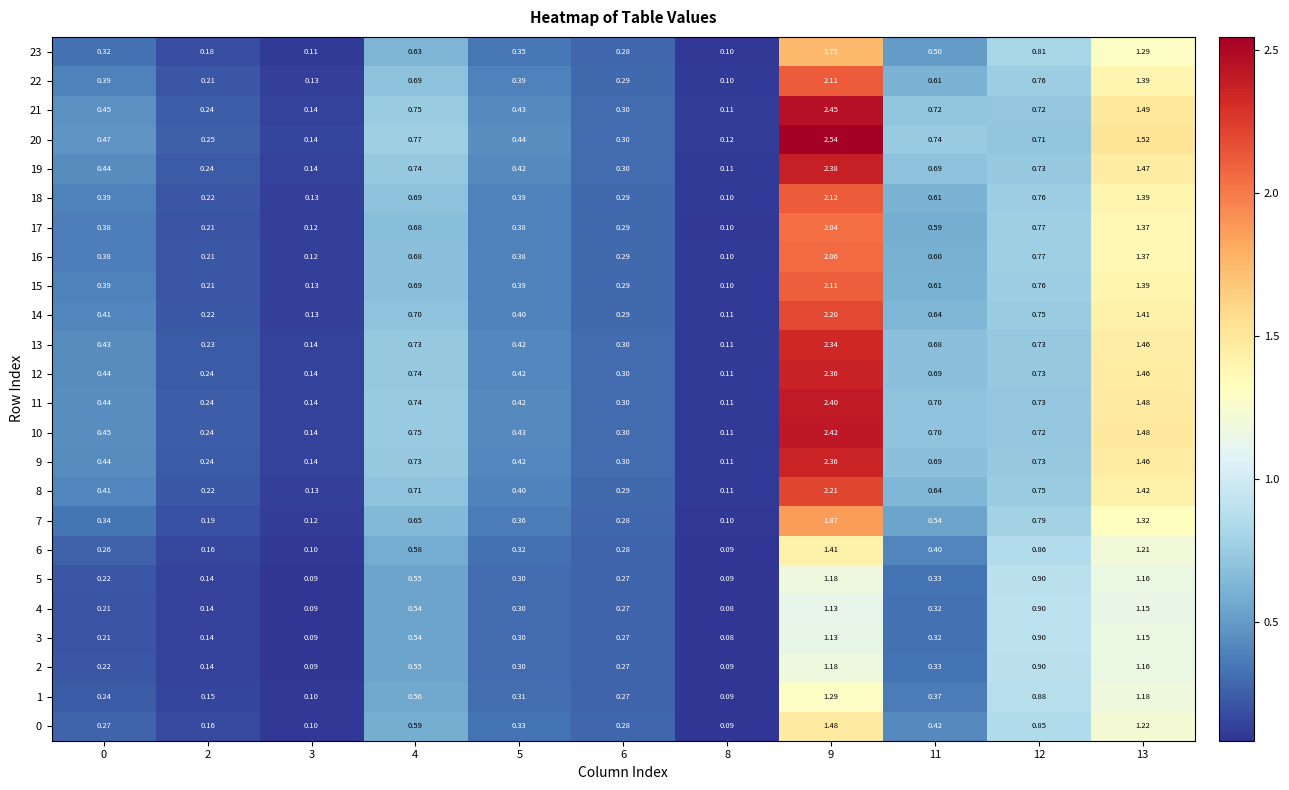

Is the value of 21 at 11 greater than the value of 11 at 6?

Yes